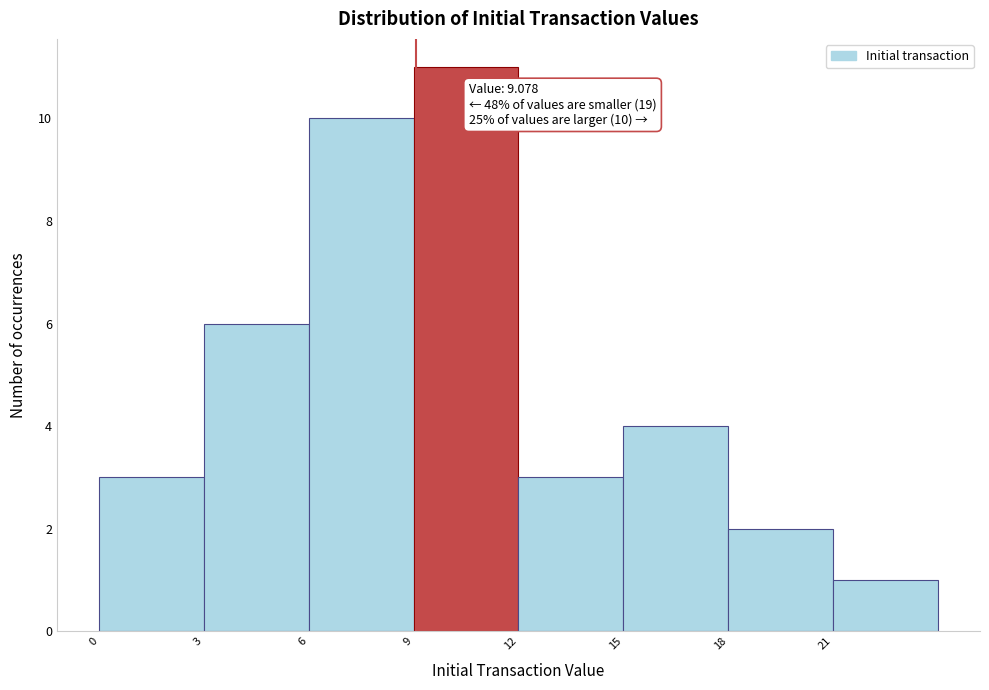

Over which range of the x-axis is the bar tallest?

9 to 12